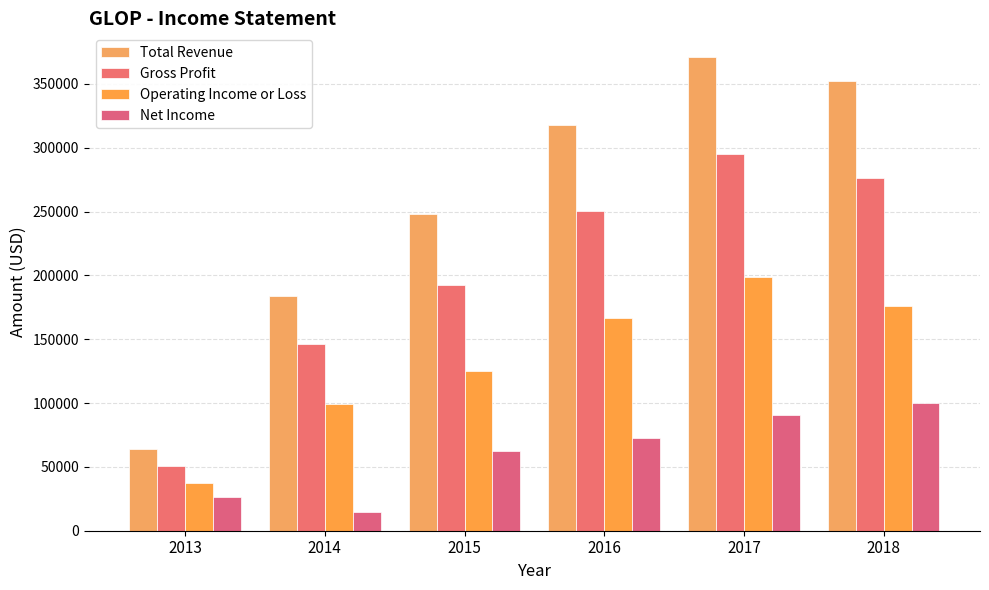

What is the value of the Net Income bar at the 4th from the left?

72500